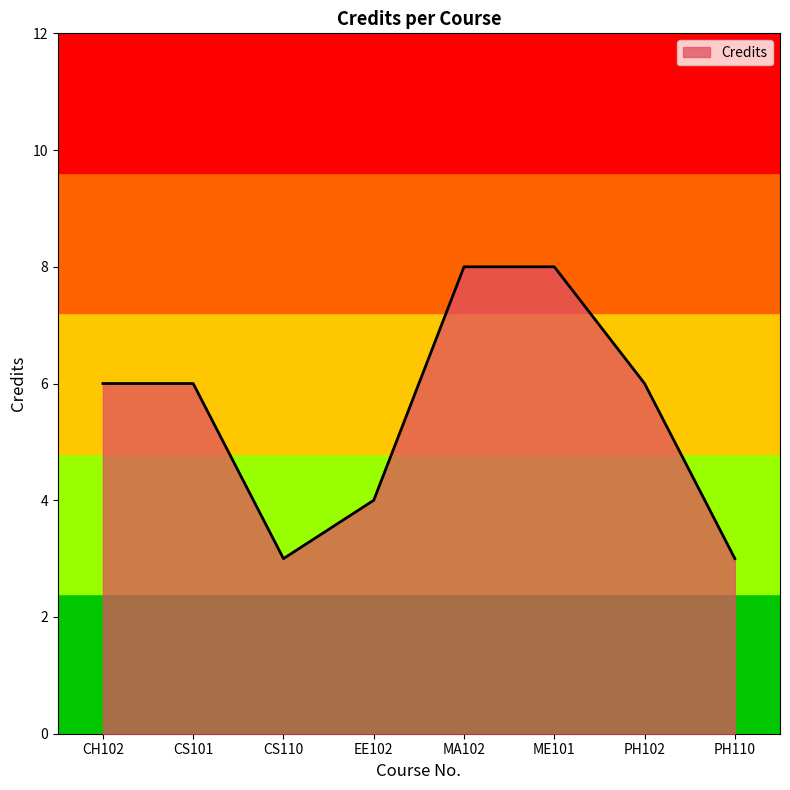

Reading left to right, transcribe all the data shown in this chart.

CH102=6	CS101=6	CS110=3	EE102=4	MA102=8	ME101=8	PH102=6	PH110=3